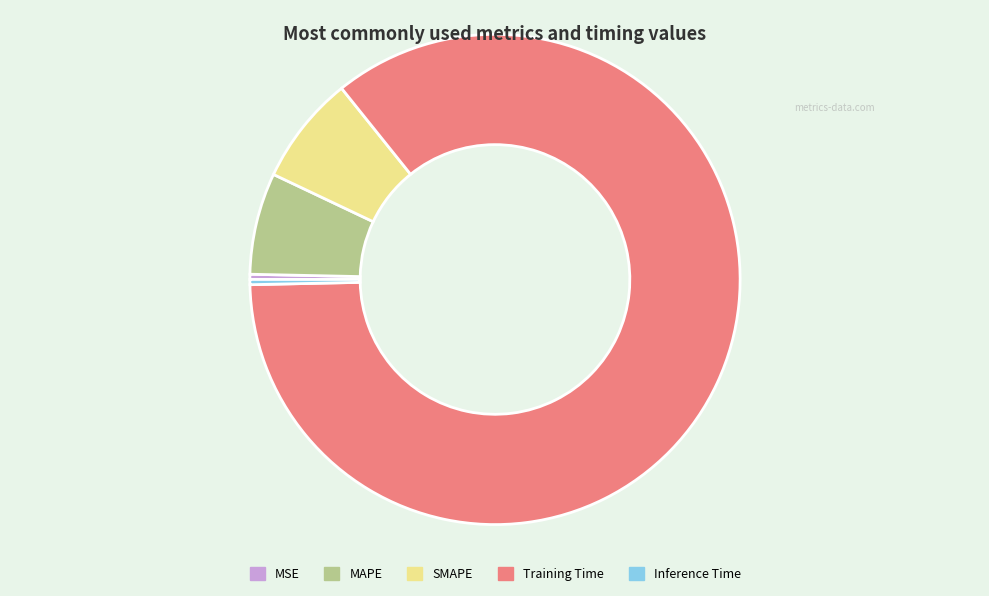

The Training Time slice represents 85% of the pie. True or false?

True